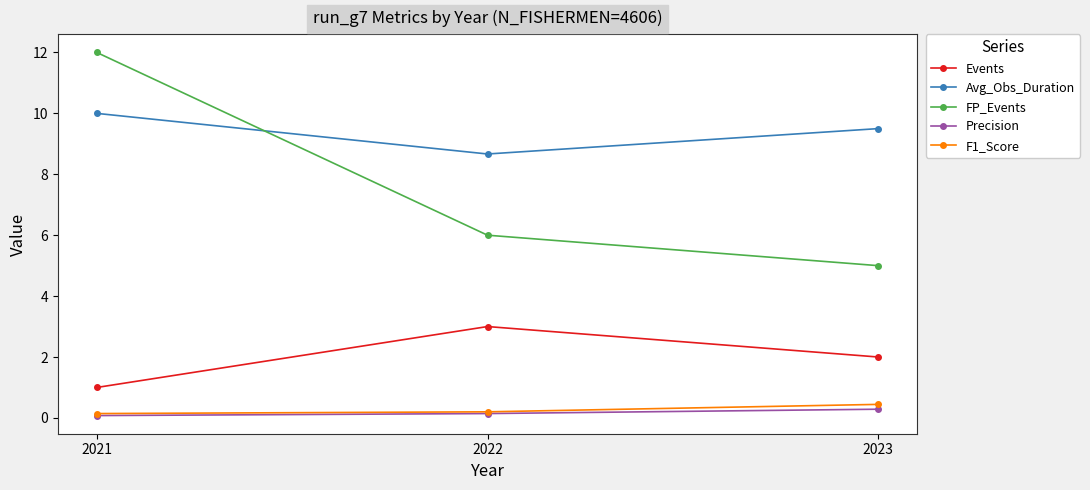

The value of Avg_Obs_Duration at 2021 is 10.0. True or false?

True